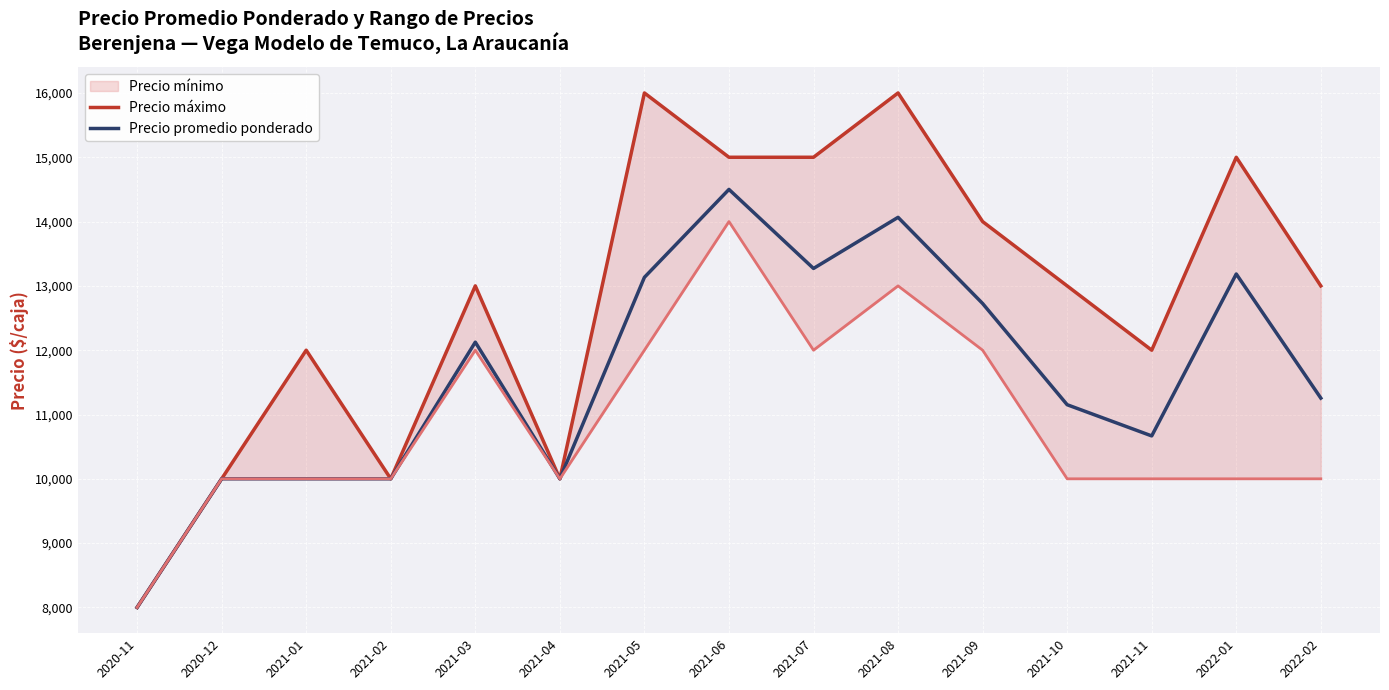

The value of Precio promedio ponderado at 2021-09 is 12726. True or false?

True